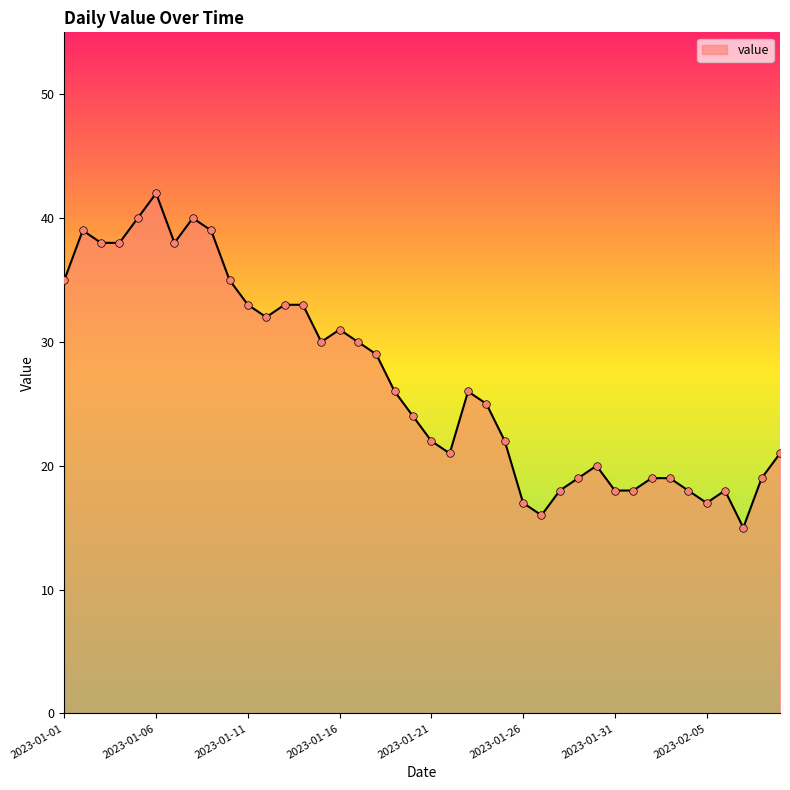

What is the maximum value shown in the chart?

42